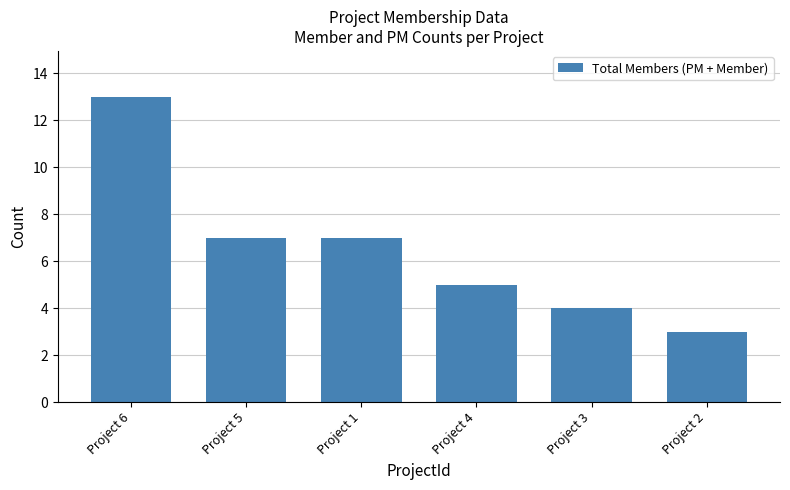

The value at Project 2 is 3. True or false?

True